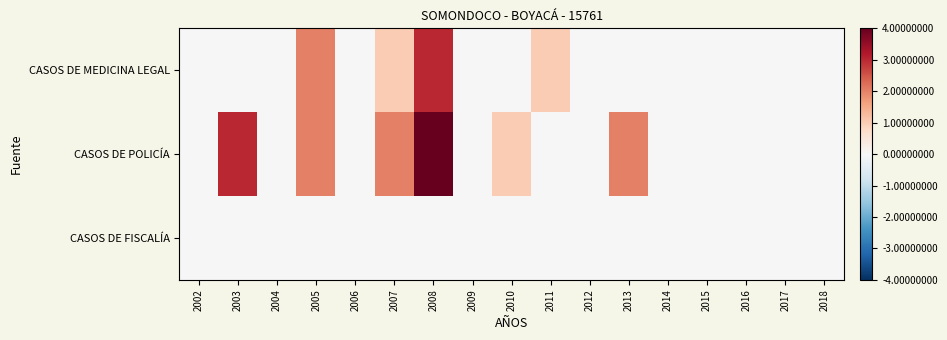

At which category does the chart reach its peak across all series?

2008